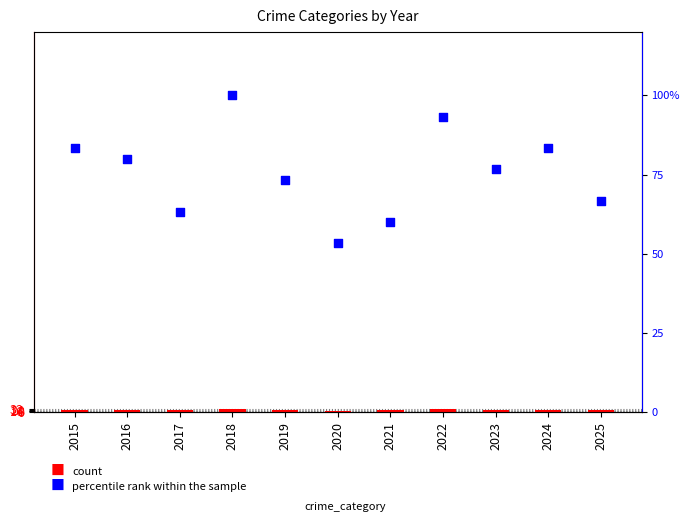

What are all the series names shown in the legend?

count, percentile rank within the sample